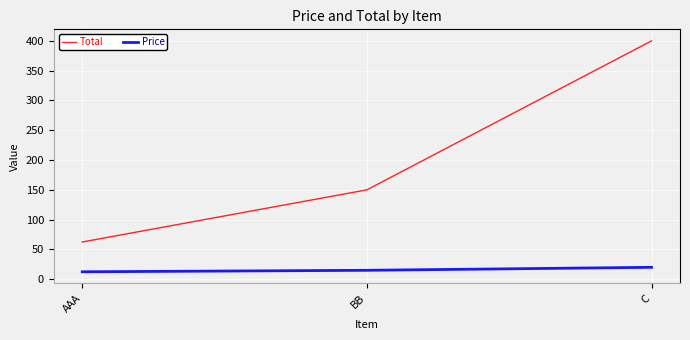

The value of Total at C is 196.2. True or false?

False